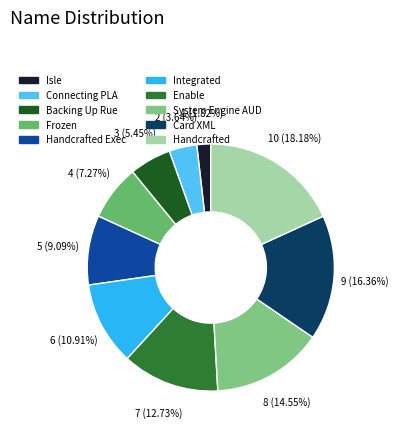

What portion of the pie excludes Handcrafted?

81.8%